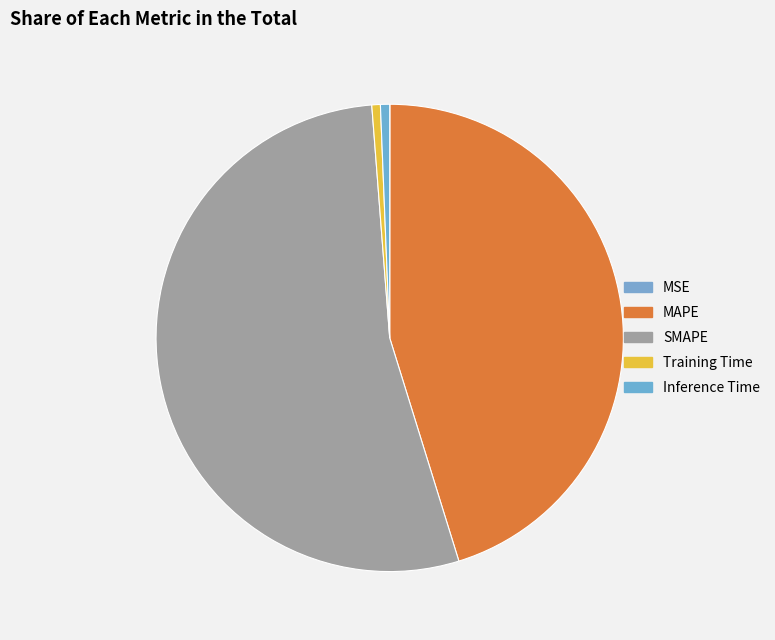

What portion of the pie excludes MAPE?

54.8%